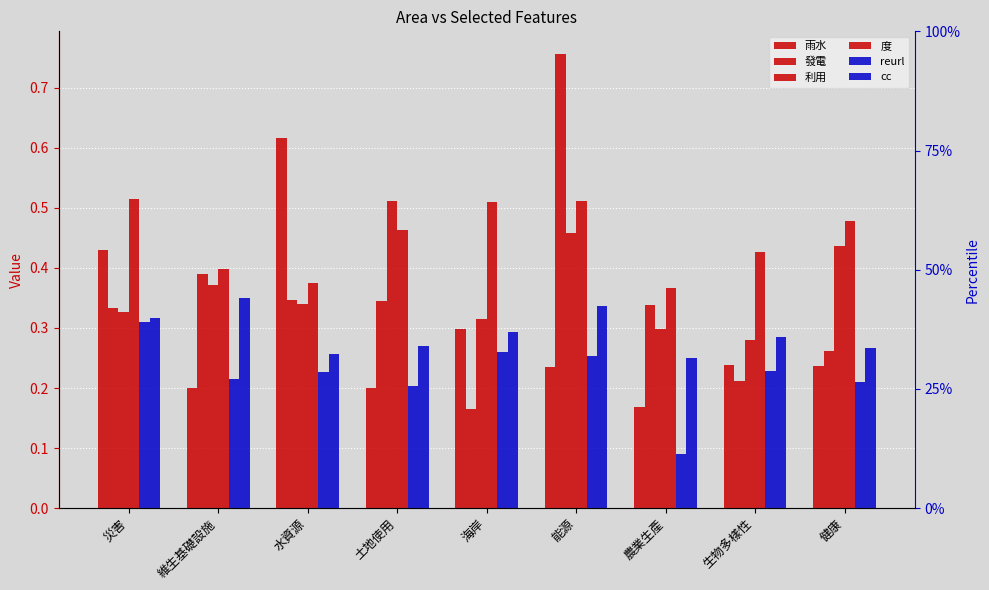

What value does the 雨水 series have at 農業生產?

0.2